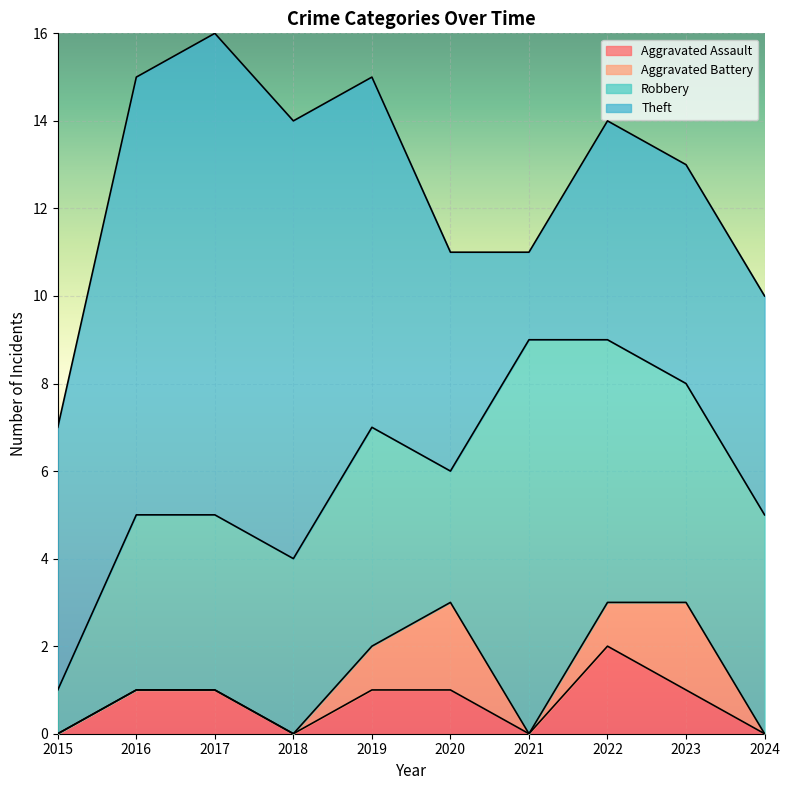

At which label is Aggravated Assault closest to 1?

2016